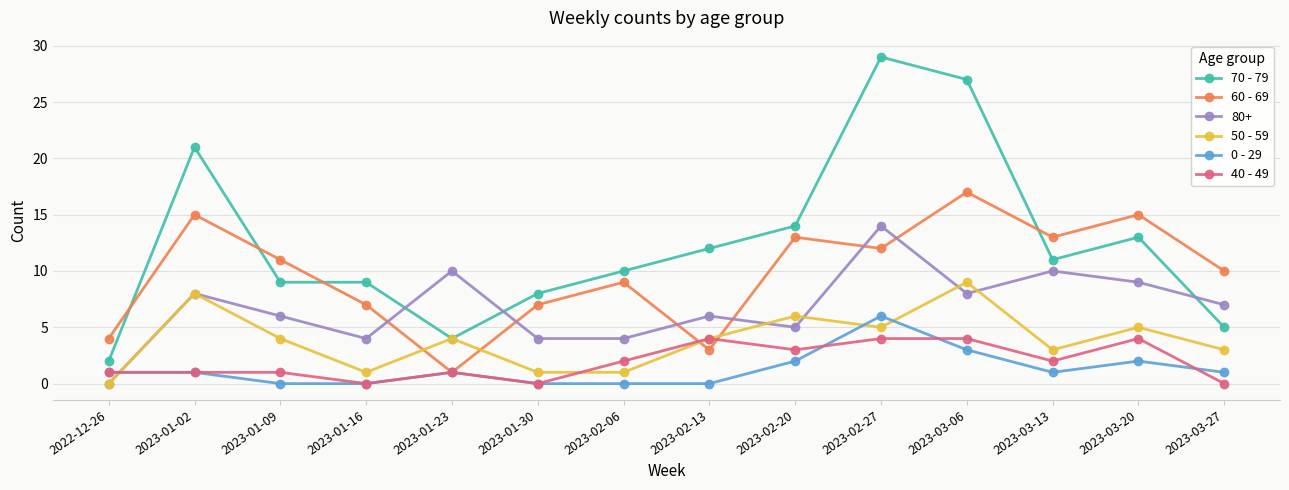

What is the average value of the 40 - 49 series?

2